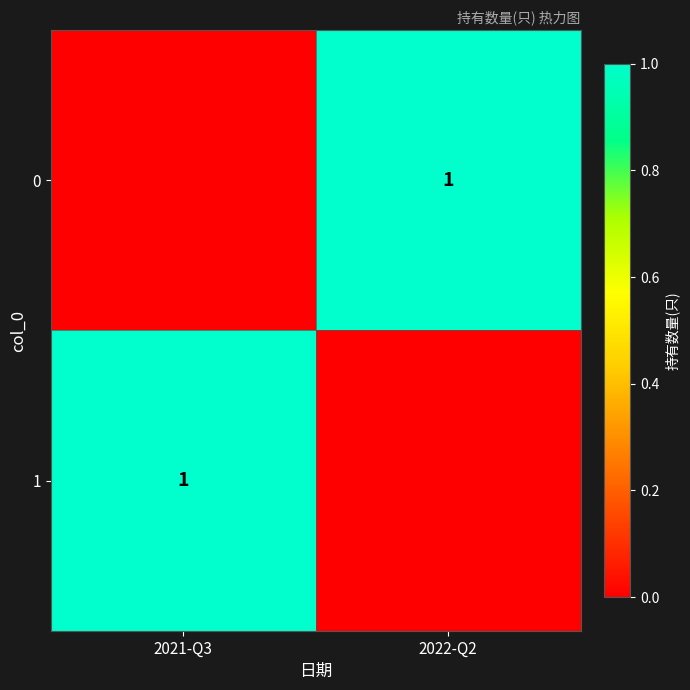

At how many categories does at least one series exceed 0?

2